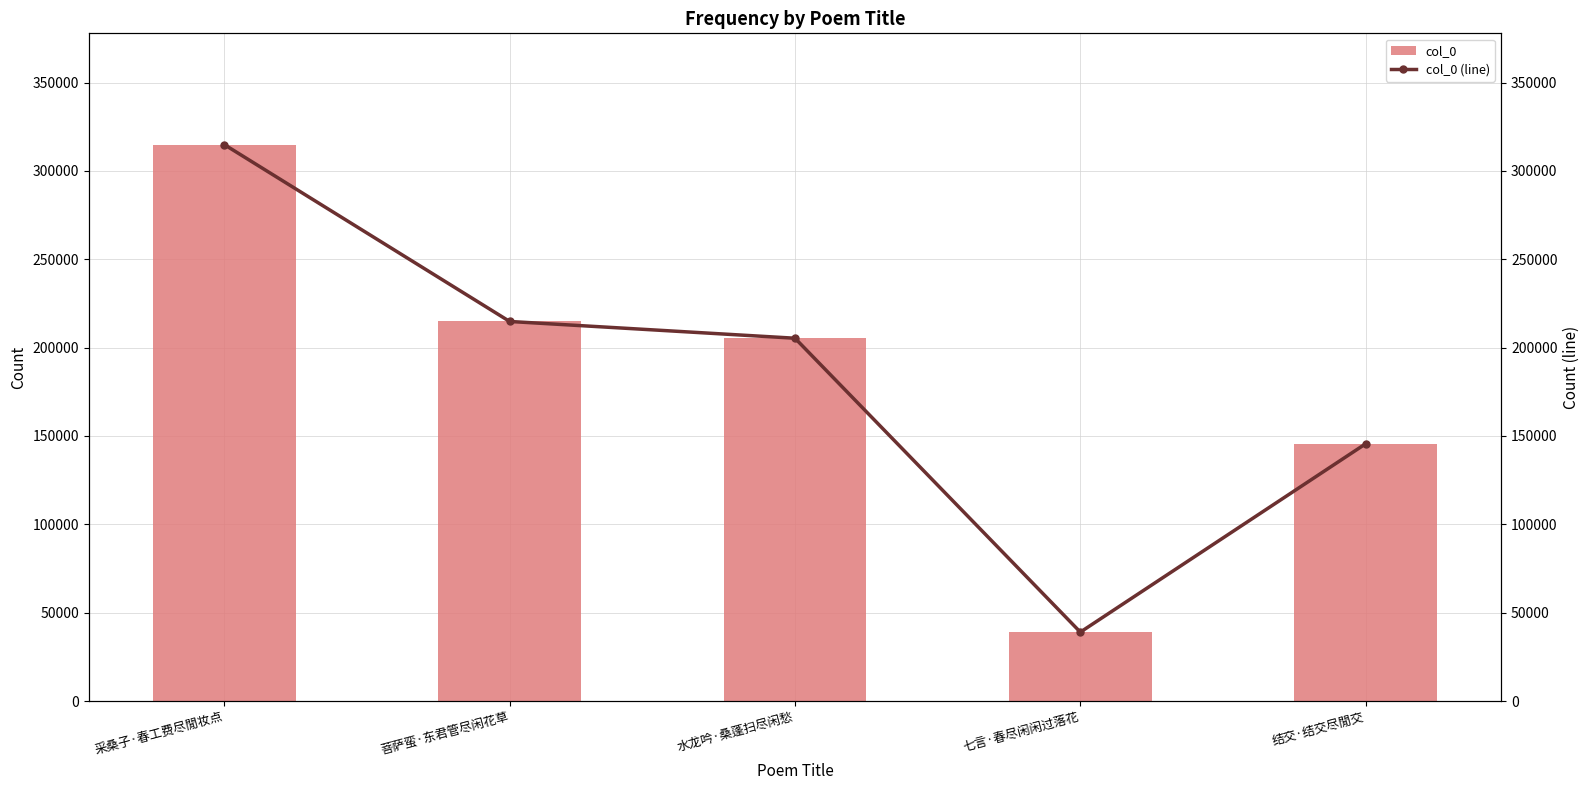

What is the difference between the col_0 values at 结交·结交尽閒交 and 七言·春尽闲闲过落花?

106593